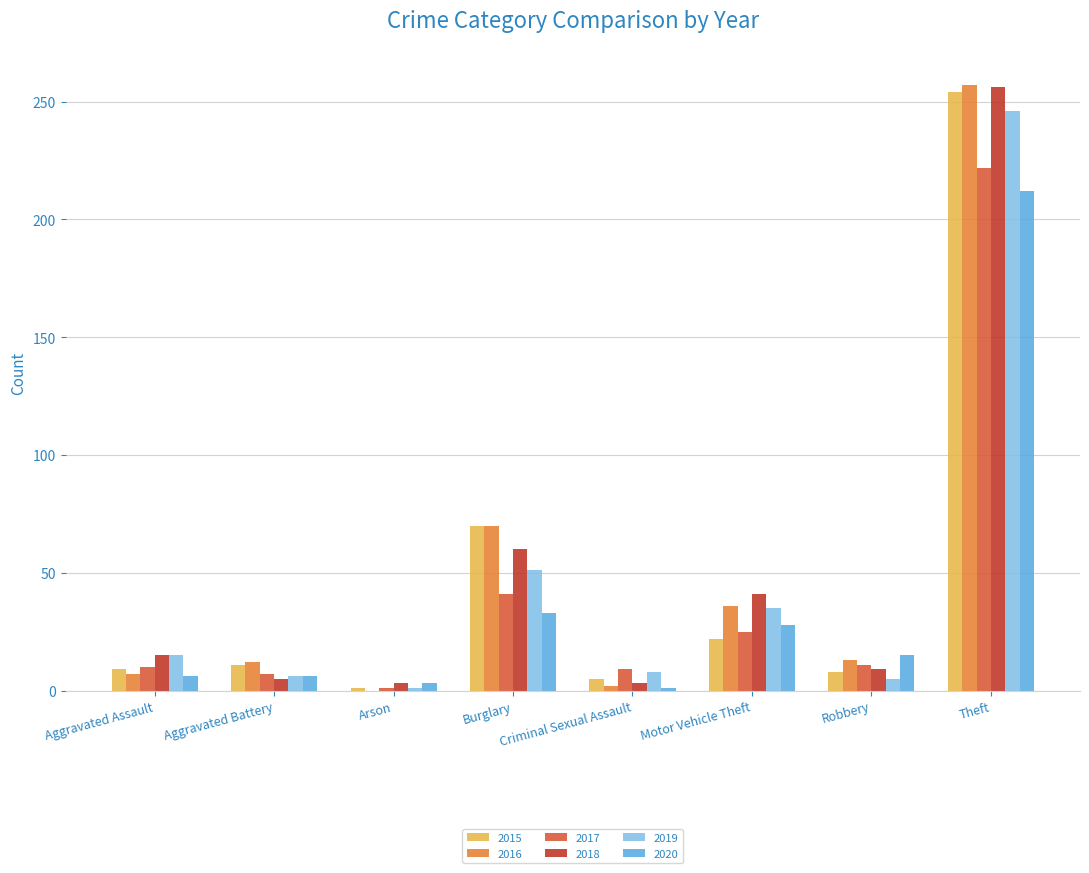

What is the maximum value shown in the chart?

257